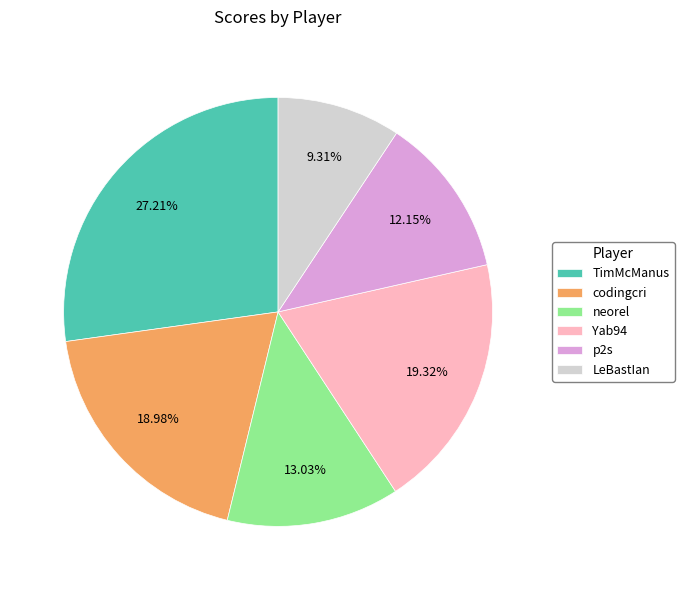

How many segments does this pie chart have?

6